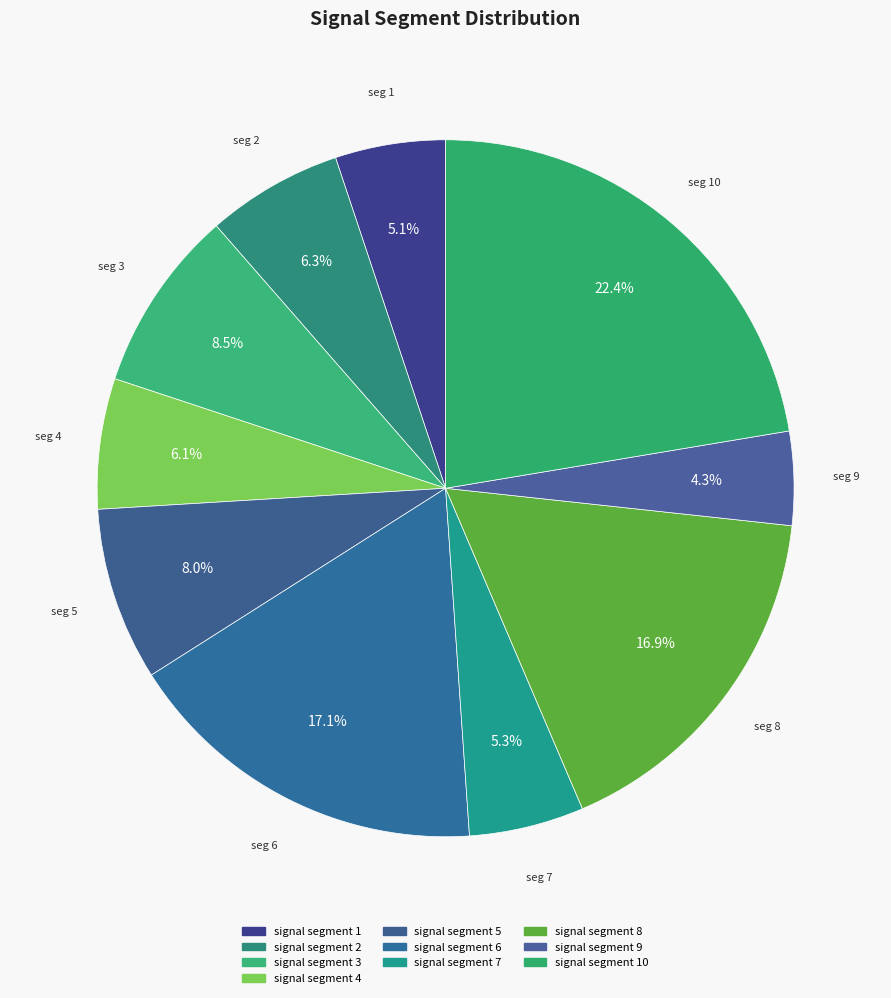

Count the number of slices in the pie.

10